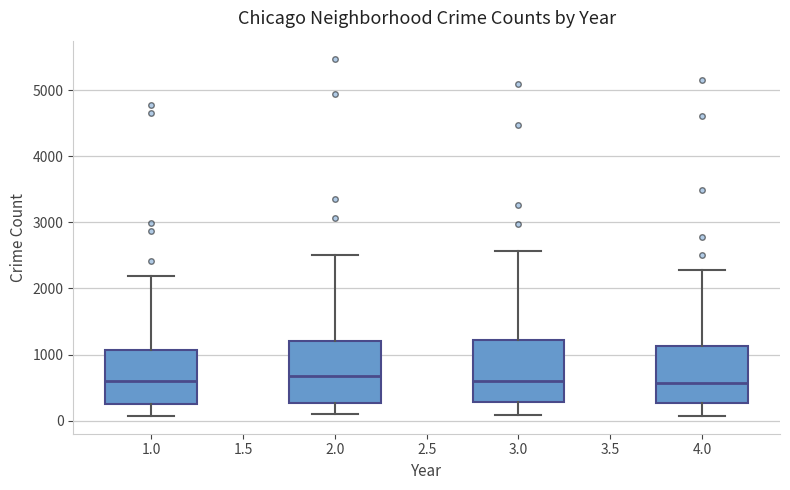

Where does the lower whisker of the box at x = 1.0 end on the y-axis? The values are not printed on the chart, so give them approximately, as read against the axis.

100